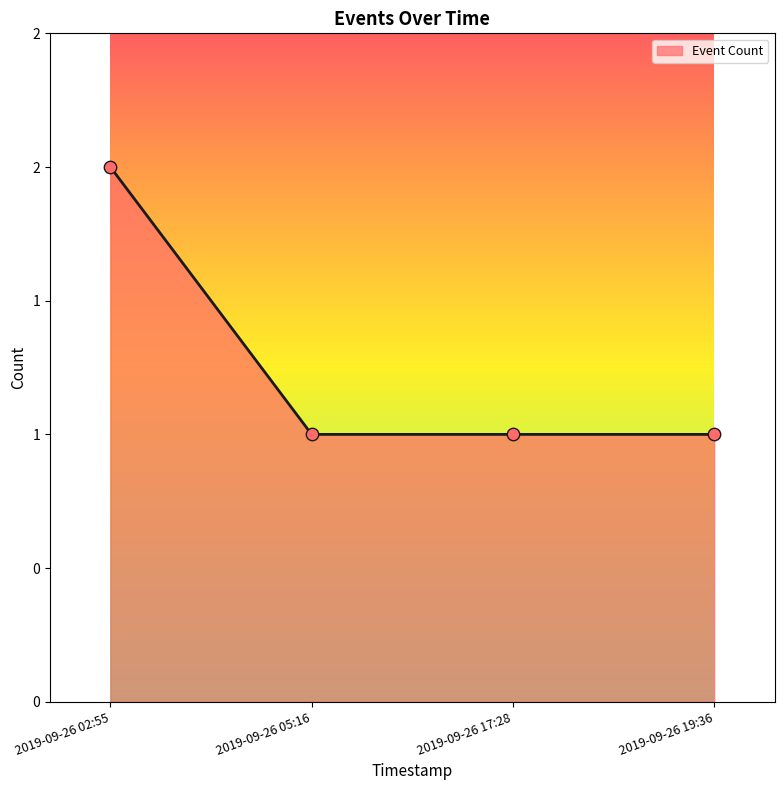

What is the ratio of the value at 2019-09-26 02:55 to the value at 2019-09-26 17:28?

2.0